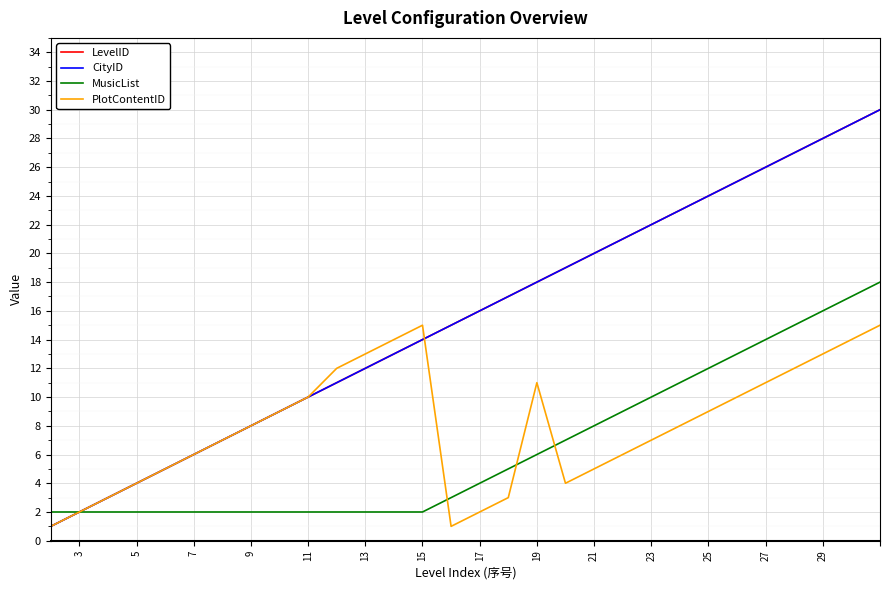

Reading left to right, transcribe all the data shown in this chart.

LevelID: 1	2	3	4	5	6	7	8	9	10	11	12	13	14	15	16	17	18	19	20	21	22	23	24	25	26	27	28	29	30
CityID: 1	2	3	4	5	6	7	8	9	10	11	12	13	14	15	16	17	18	19	20	21	22	23	24	25	26	27	28	29	30
MusicList: 2	2	2	2	2	2	2	2	2	2	2	2	2	2	3	4	5	6	7	8	9	10	11	12	13	14	15	16	17	18
PlotContentID: 1	2	3	4	5	6	7	8	9	10	12	13	14	15	1	2	3	11	4	5	6	7	8	9	10	11	12	13	14	15